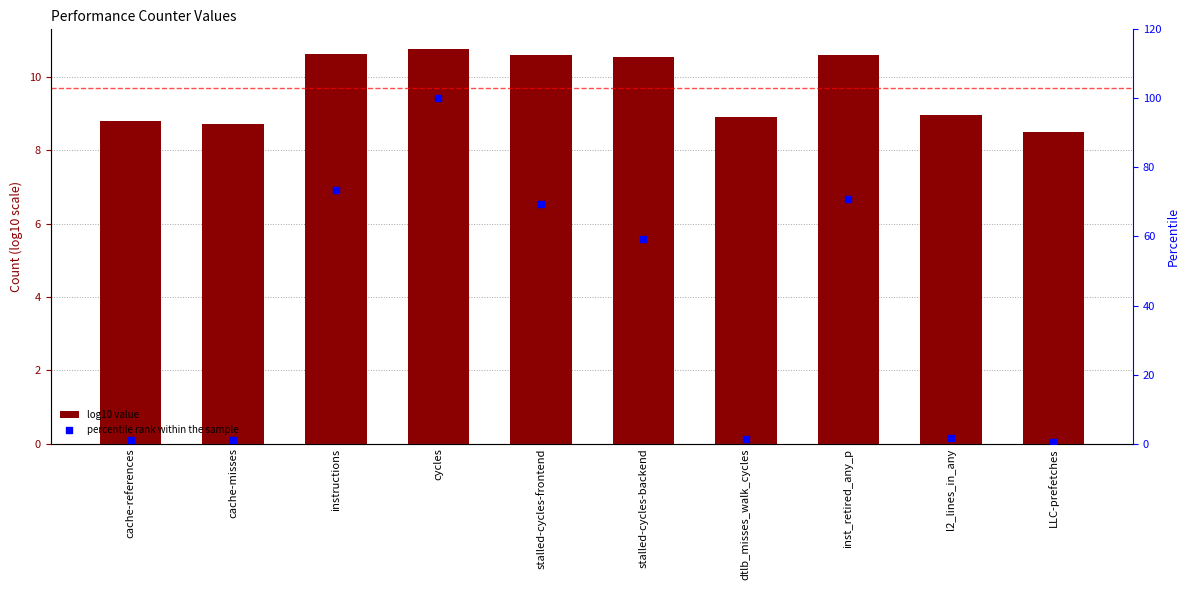

At how many categories does at least one series exceed 19?

5